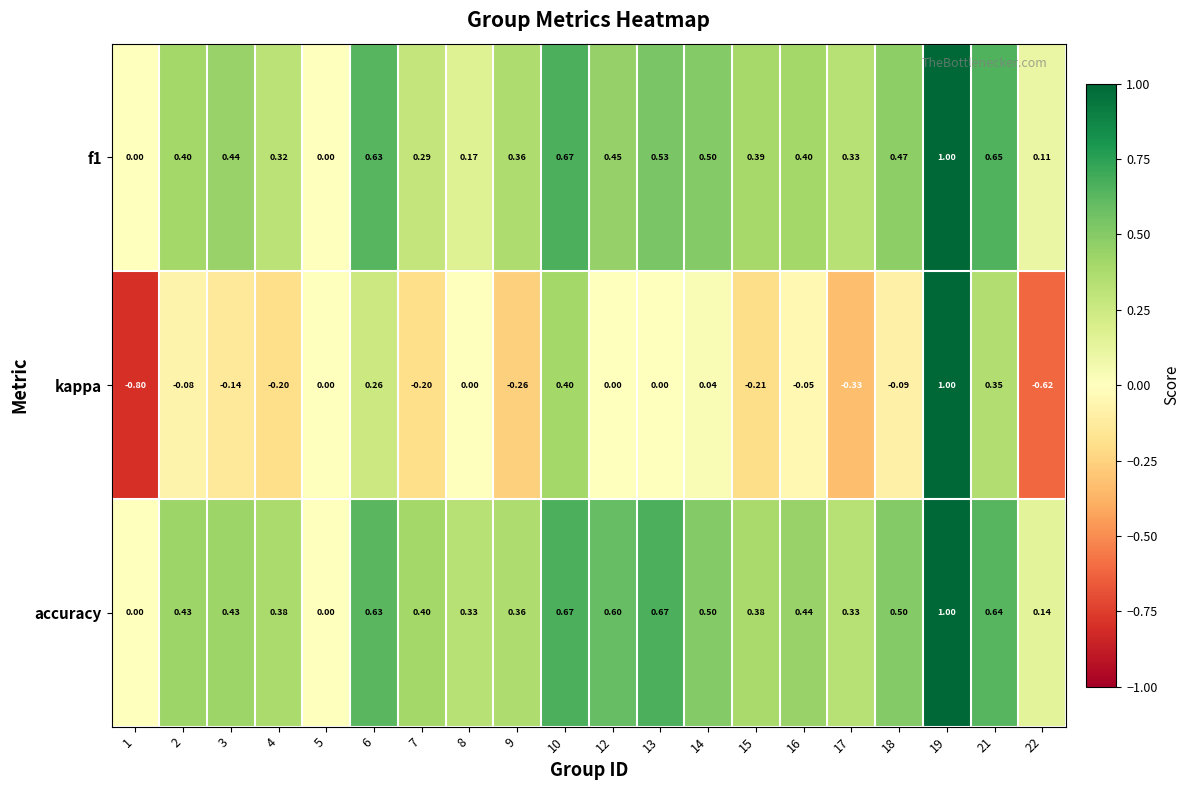

Is the value of kappa at 10 greater than the value of f1 at 13?

No